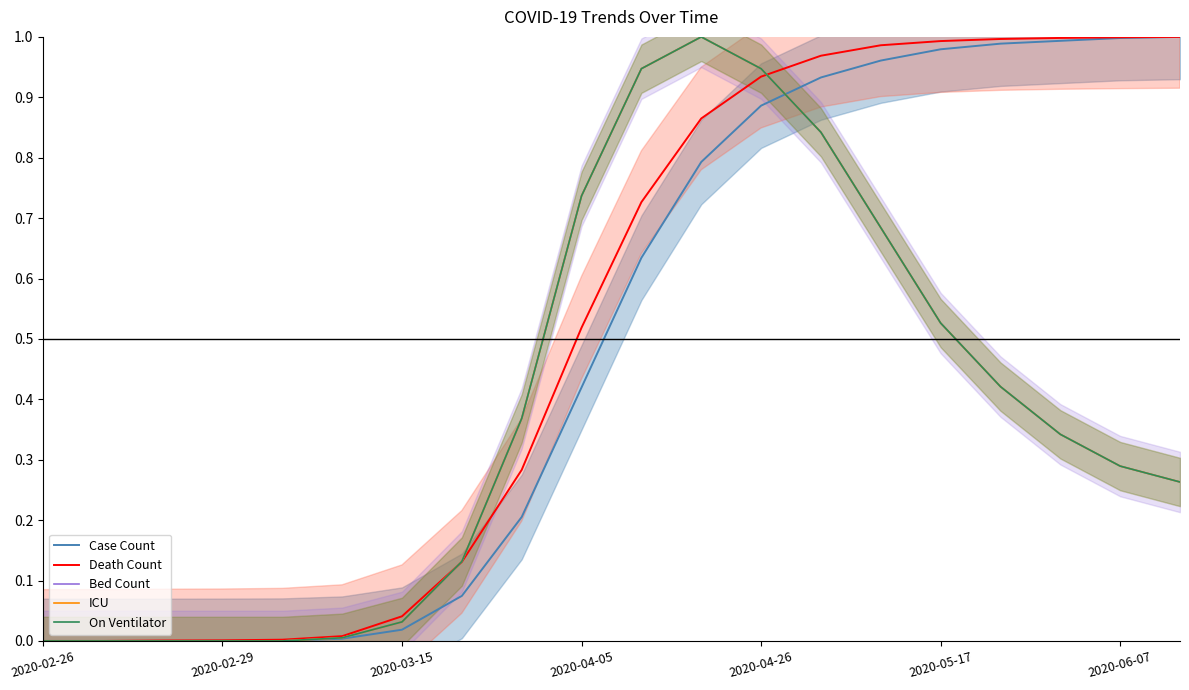

What is the sum of the Case Count values at 2020-04-26 and 13?

0.9